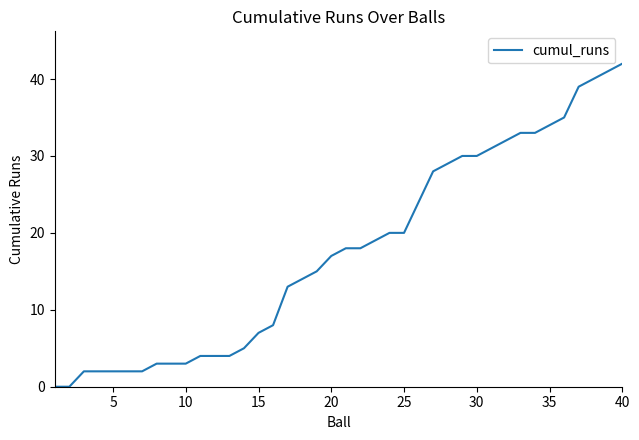

What is the greatest value displayed?

42